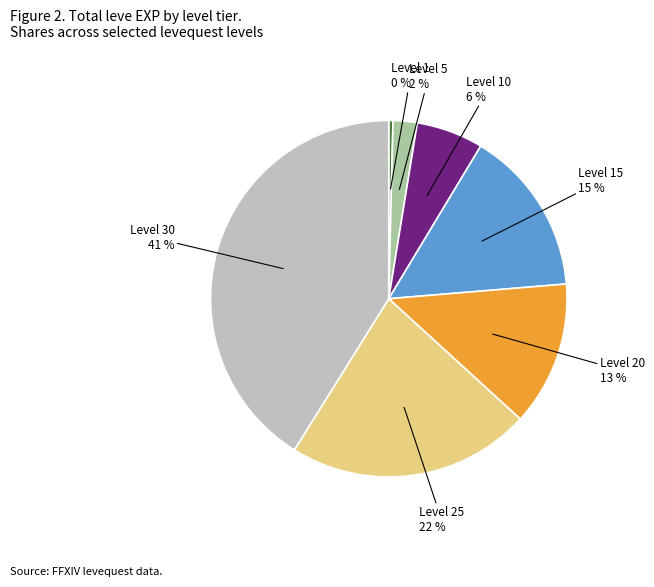

To the nearest percent, what is the average slice percentage?

14%